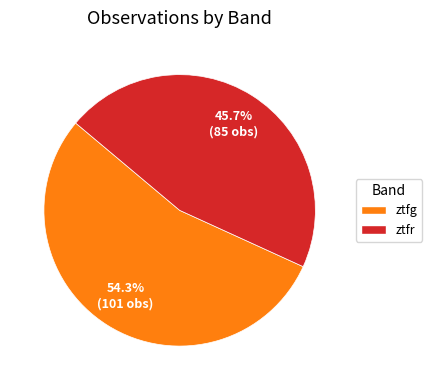

To the nearest percent, what percentage of the pie is ztfg?

54%